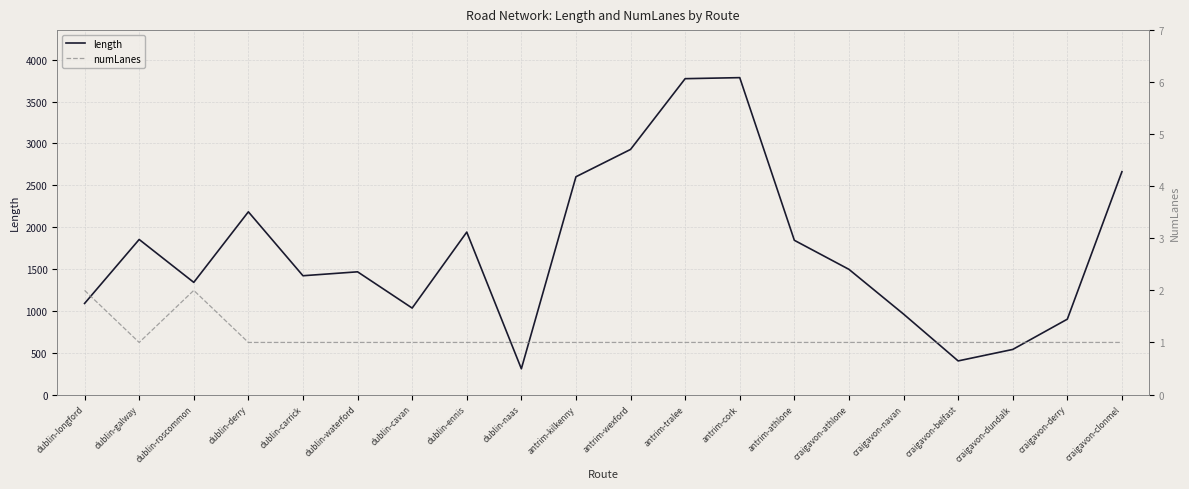

Reading left to right, list all the values displayed in this chart.

length: 1088.2	1852.6	1339.9	2183.0	1419.2	1466.1	1032.8	1940.7	307.4	2602.1	2928.5	3774.1	3786.4	1842.7	1495.6	961.1	401.4	538.4	900.2	2662.3
numLanes: 2.0	1.0	2.0	1.0	1.0	1.0	1.0	1.0	1.0	1.0	1.0	1.0	1.0	1.0	1.0	1.0	1.0	1.0	1.0	1.0